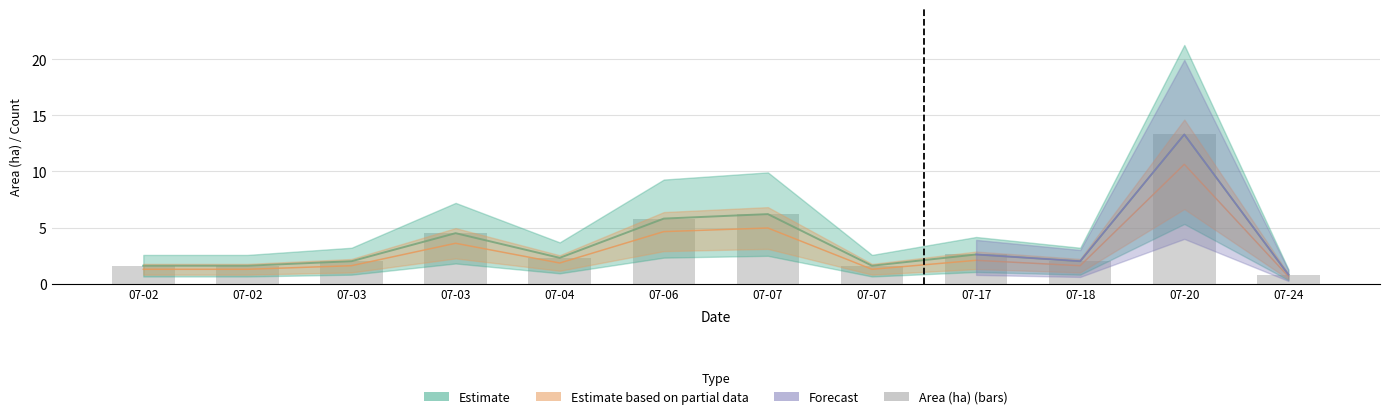

How many data points are above 2?

6